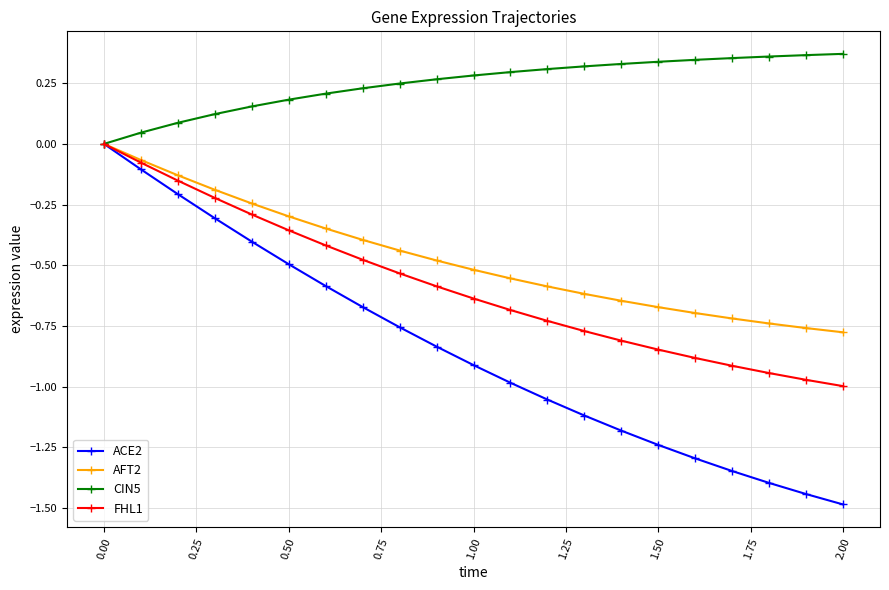

Which series has the largest range (max minus min)?

ACE2